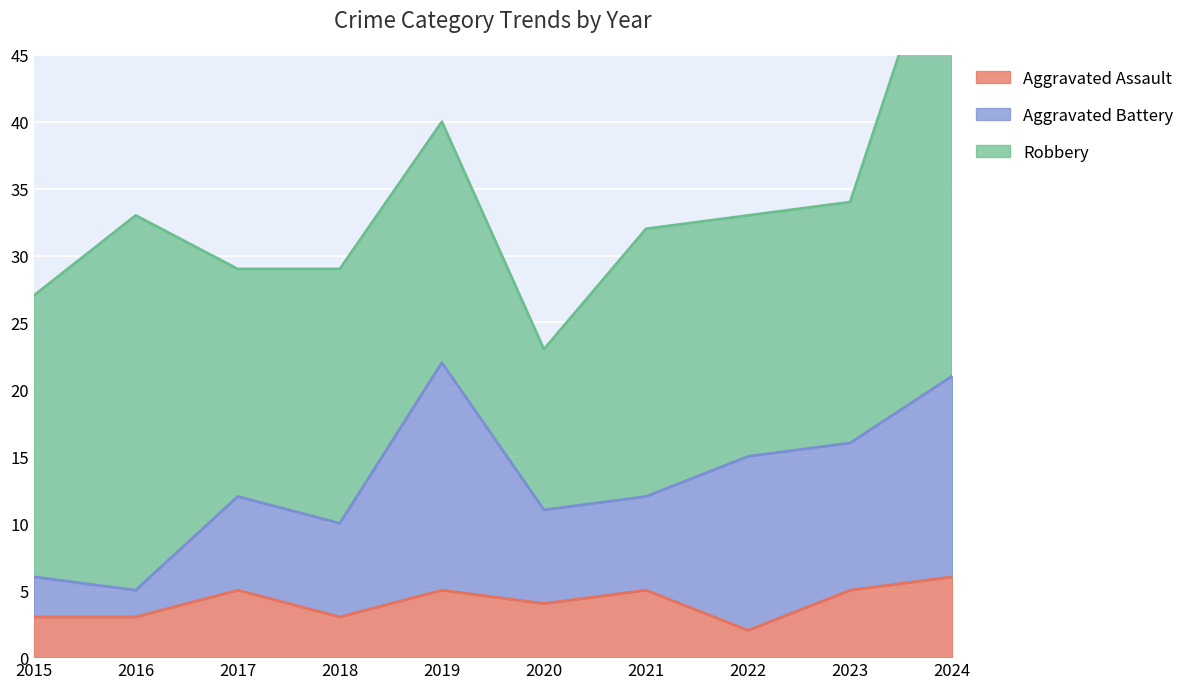

List the labels in order of Robbery value, smallest first.

2020, 2017, 2019, 2022, 2023, 2018, 2021, 2015, 2016, 2024